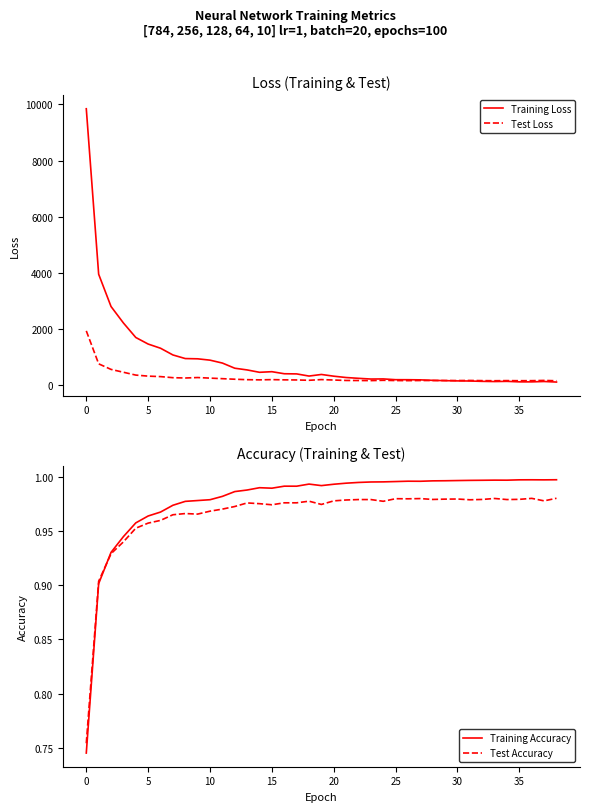

What is the difference between the second highest and minimum values in the Training Accuracy series?

0.3